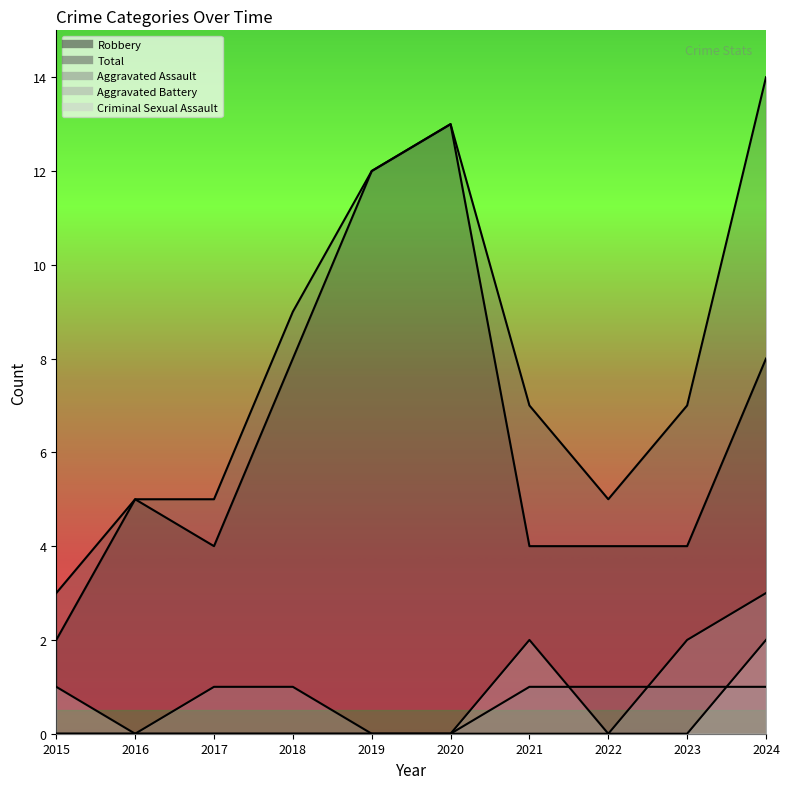

Is the value of Robbery at 2019 greater than the value of Aggravated Assault at 2017?

Yes